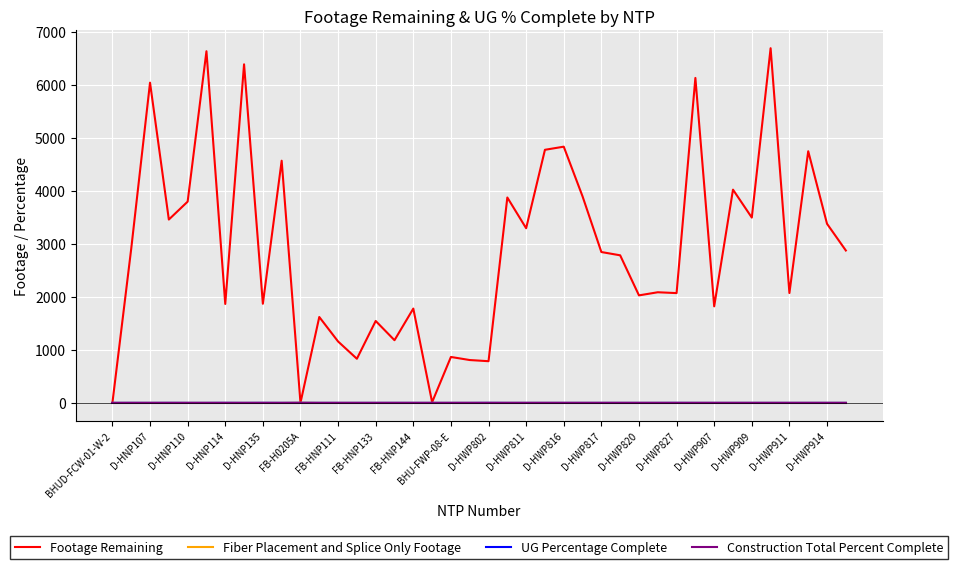

What is the maximum value shown in the chart?

6691.0